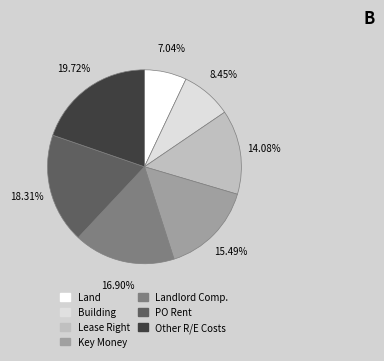

Is there any slice that represents more than half of the pie?

No